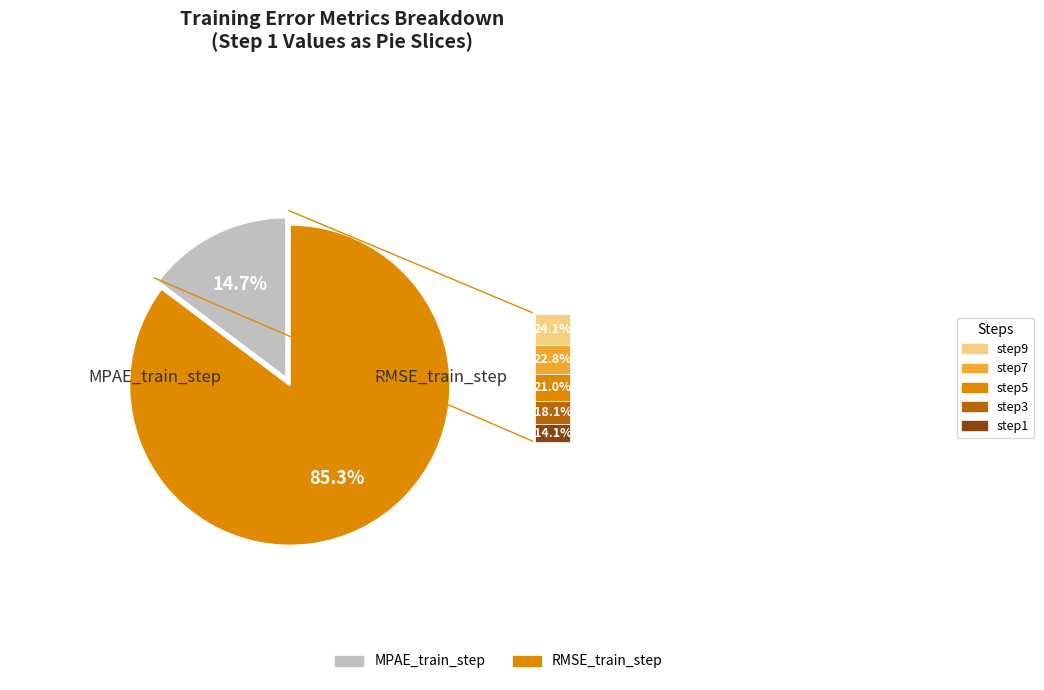

Does any single category account for the majority?

Yes